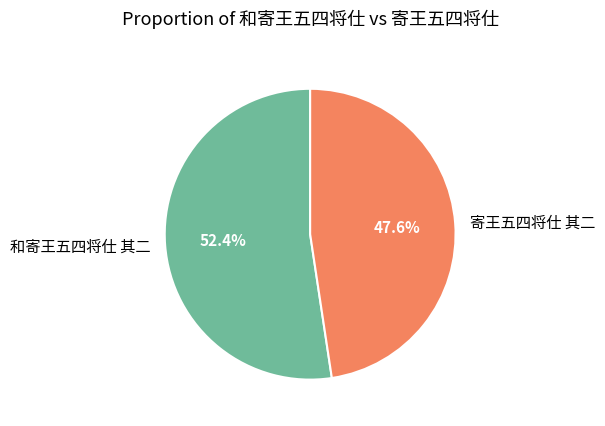

Rank the categories by value from lowest to highest.

寄王五四将仕 其二, 和寄王五四将仕 其二